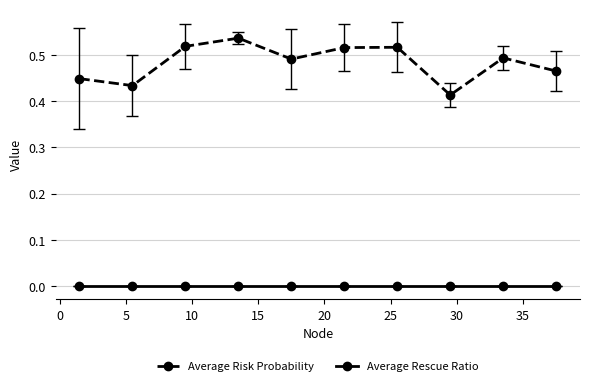

List the series in order of their peak value, highest first.

Average Risk Probability, Average Rescue Ratio